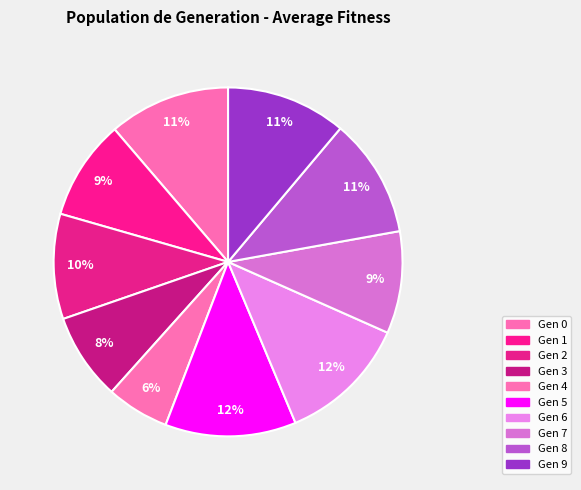

Which slice is the largest?

5